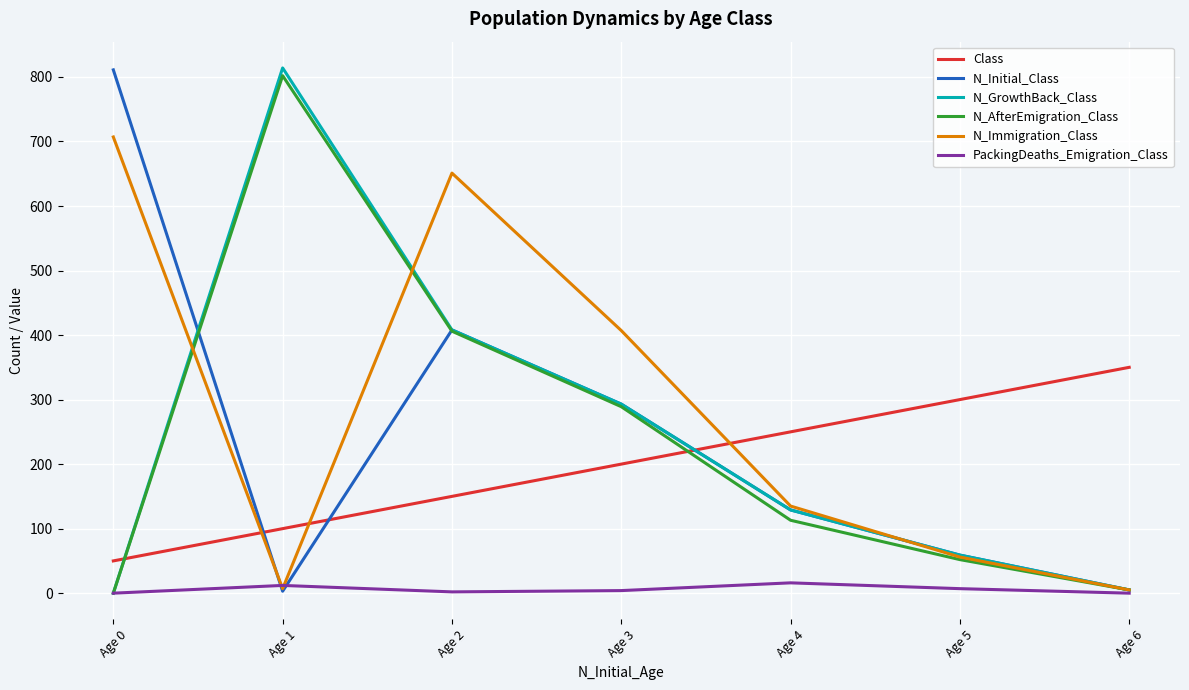

Between which two adjacent categories do N_AfterEmigration_Class and N_Initial_Class first intersect?

Age 0 and Age 1